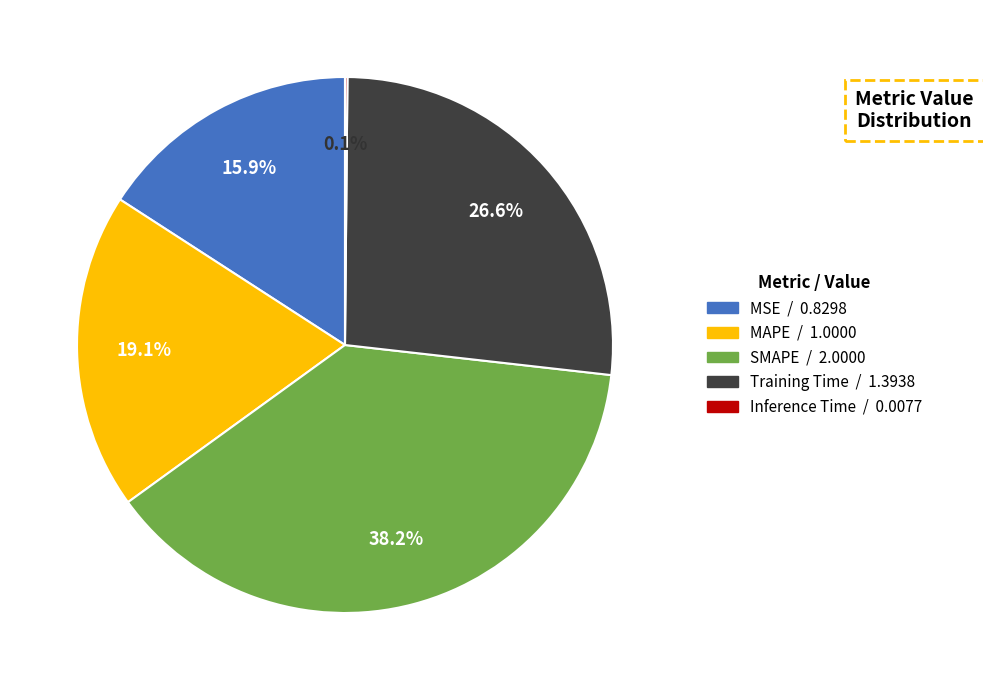

What is the largest slice in the pie chart?

SMAPE